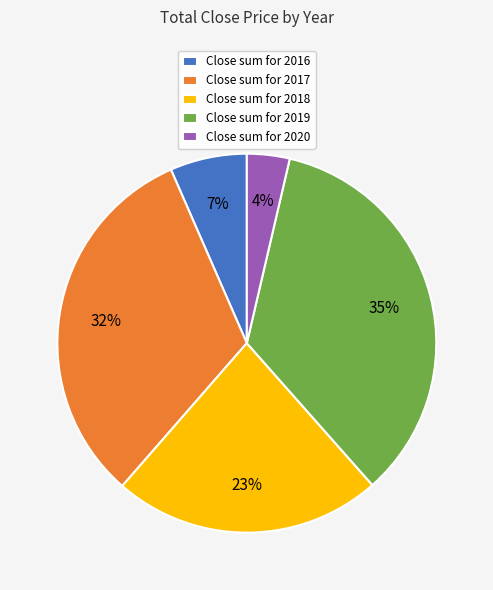

Count the number of slices in the pie.

5